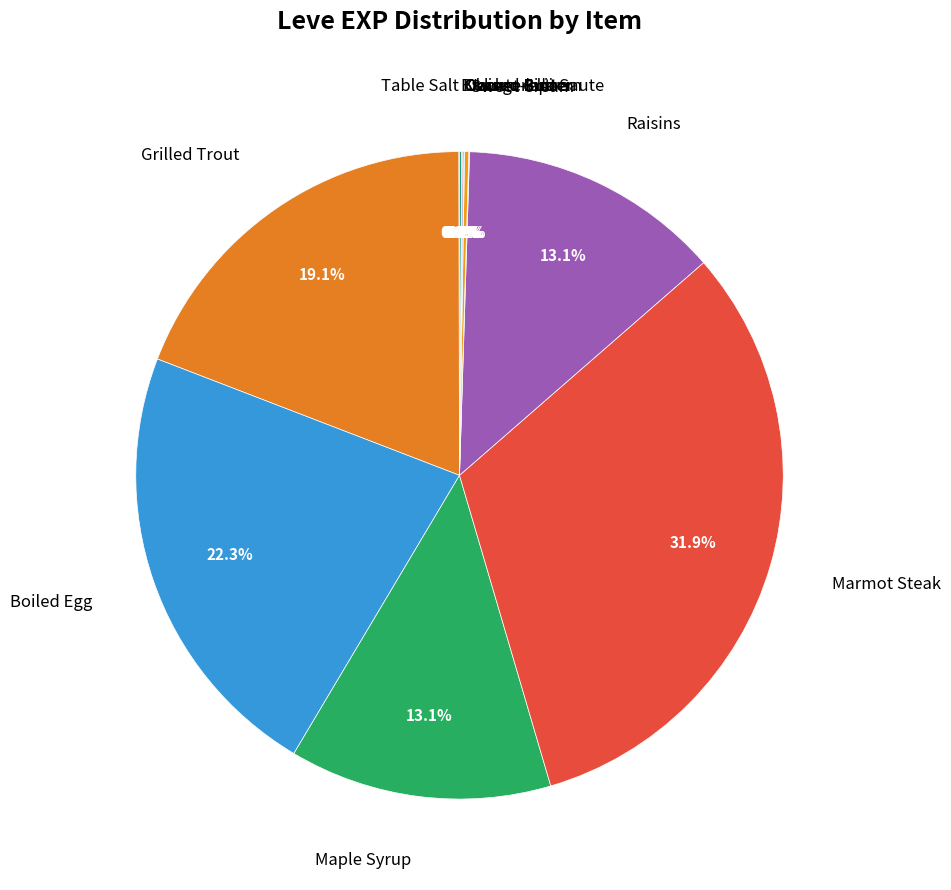

Is there any slice that represents more than half of the pie?

No